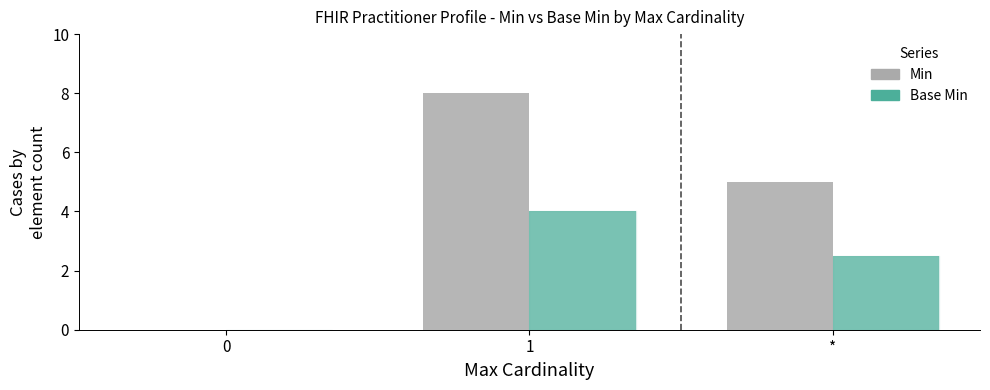

What is the total value across all series at 1?

12.0